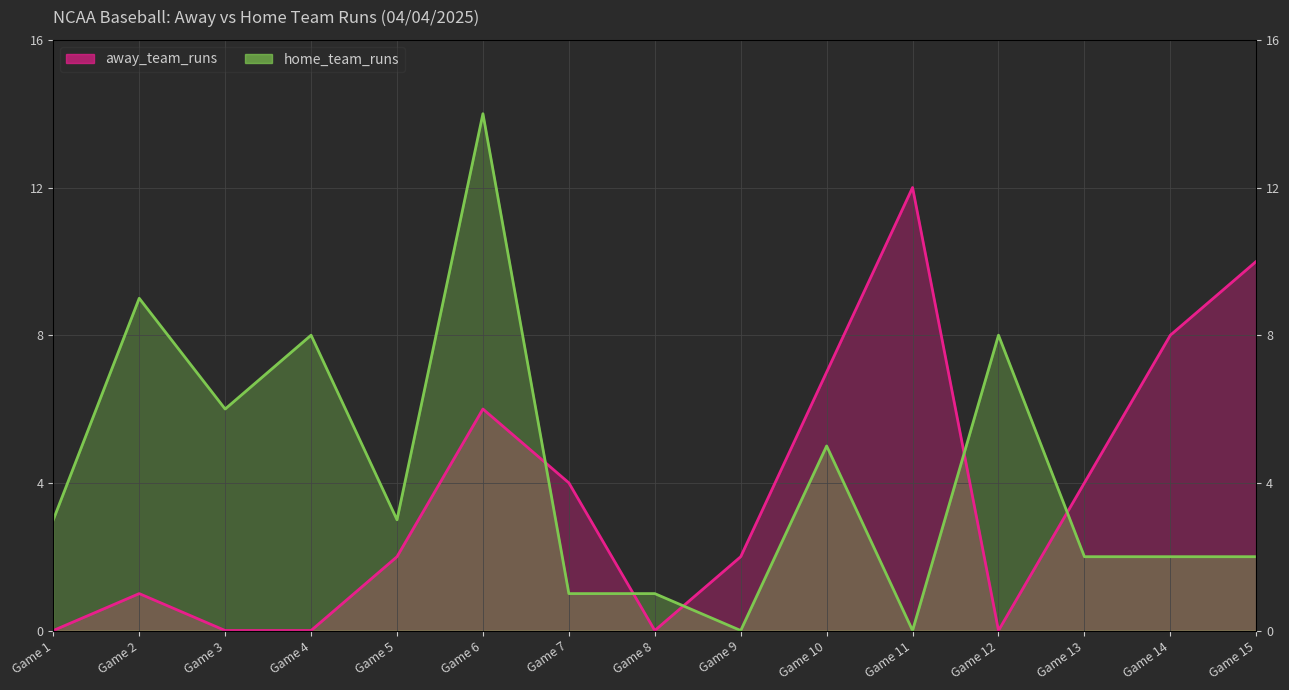

The value of home_team_runs at Game 10 is 5. True or false?

True